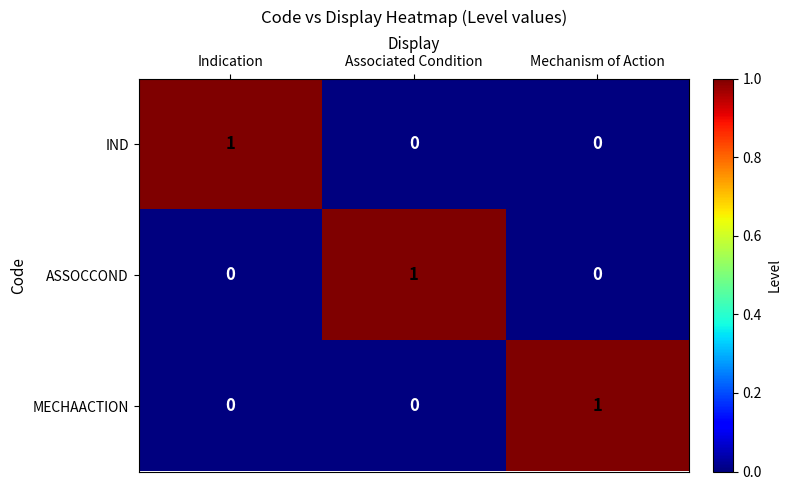

How many data points does each series have?

3